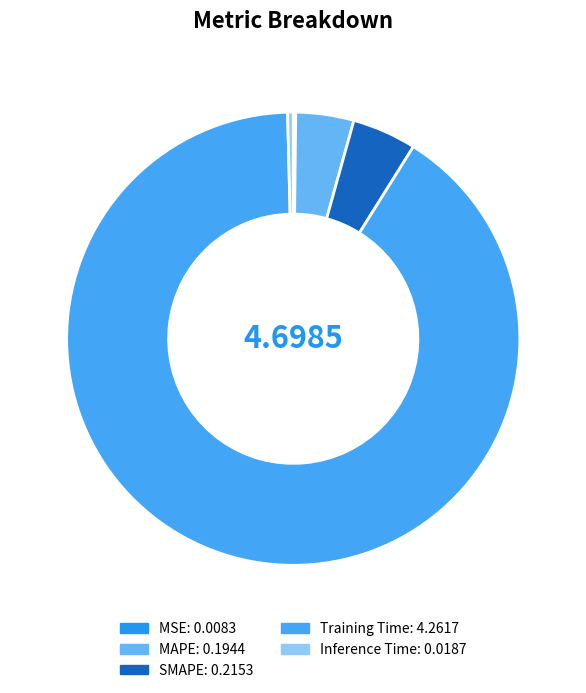

How many slices are in this pie chart?

5